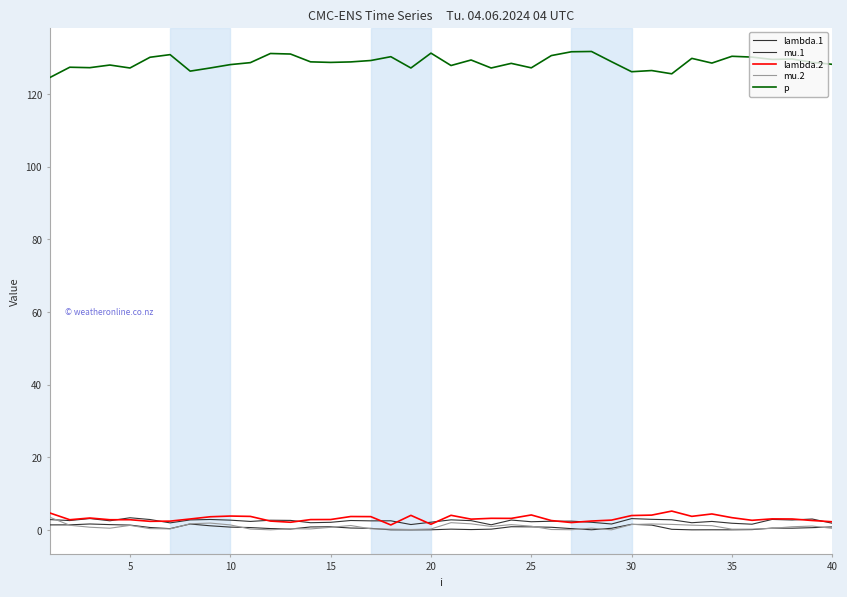

What is the average value of the lambda.1 series?

2.4